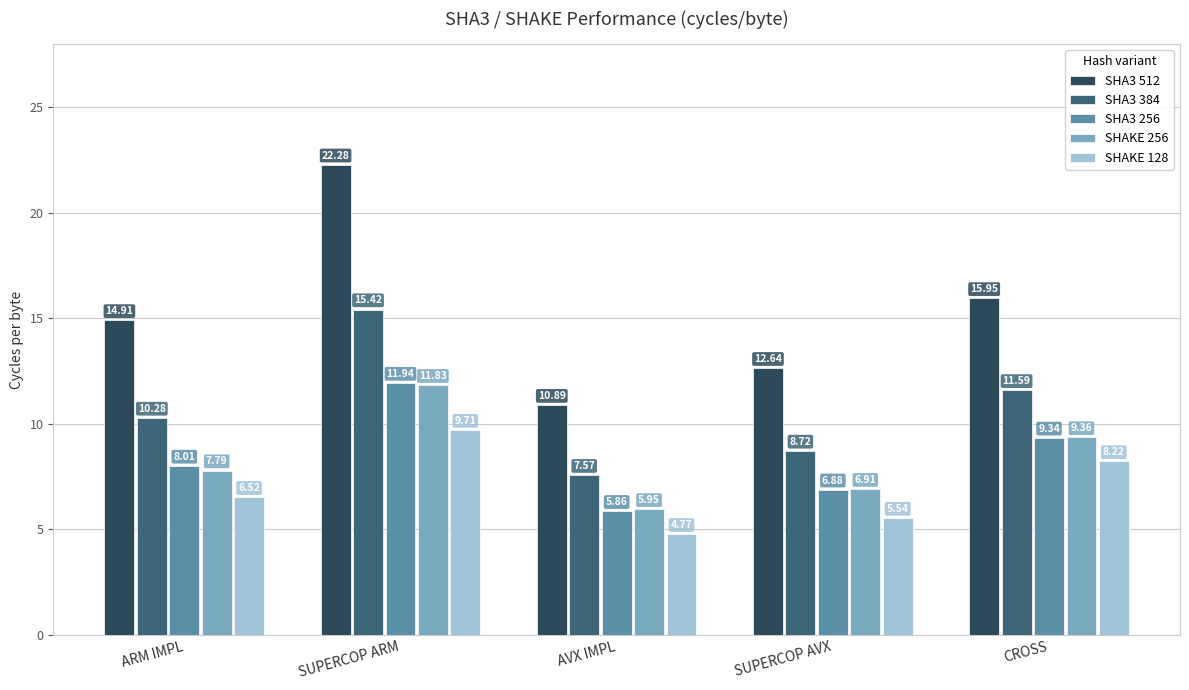

How many bars are there in each group?

5